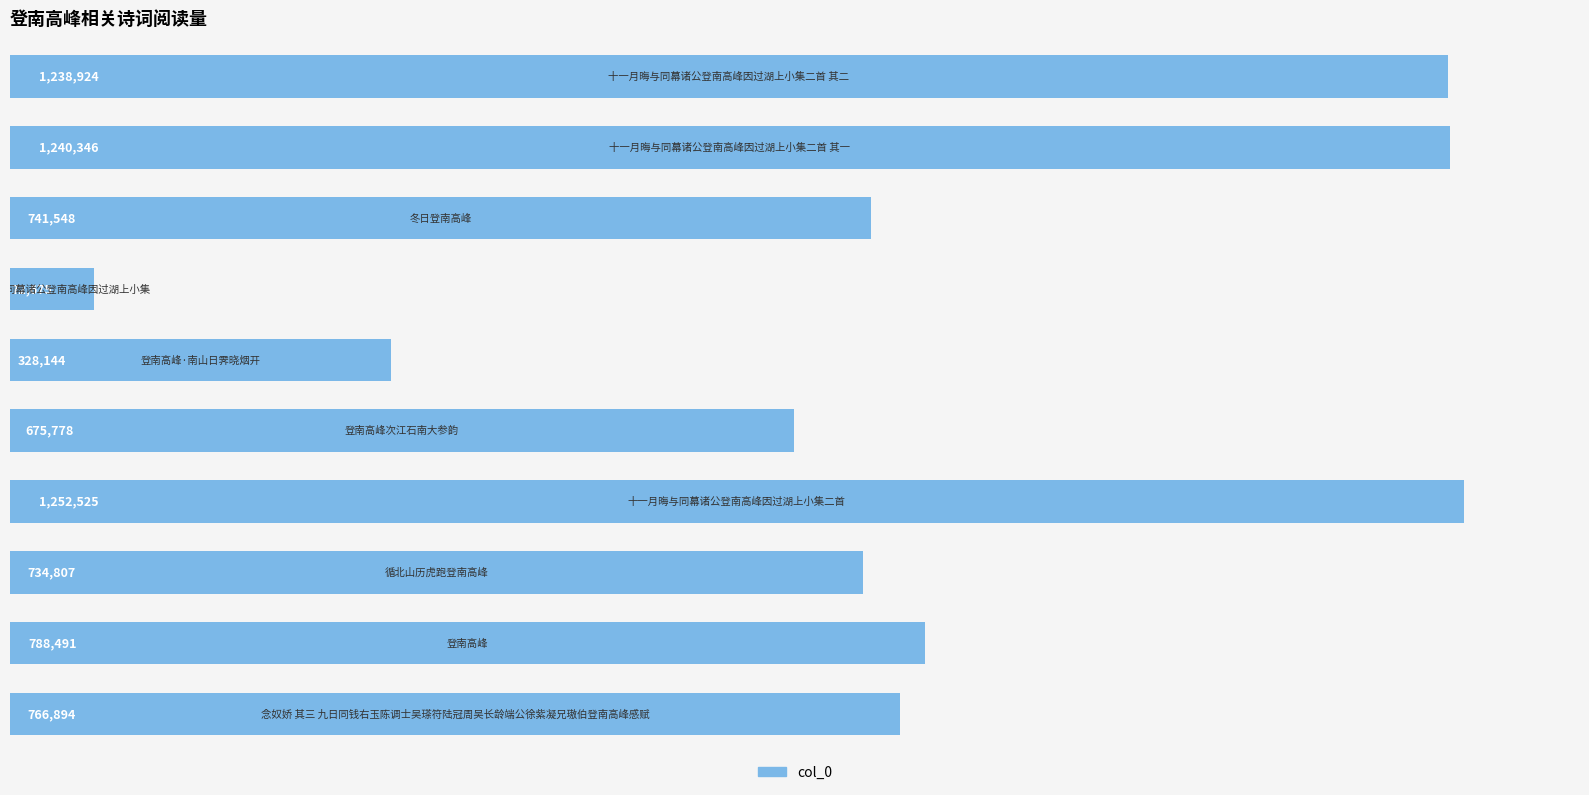

Does the chart contain any negative values?

No